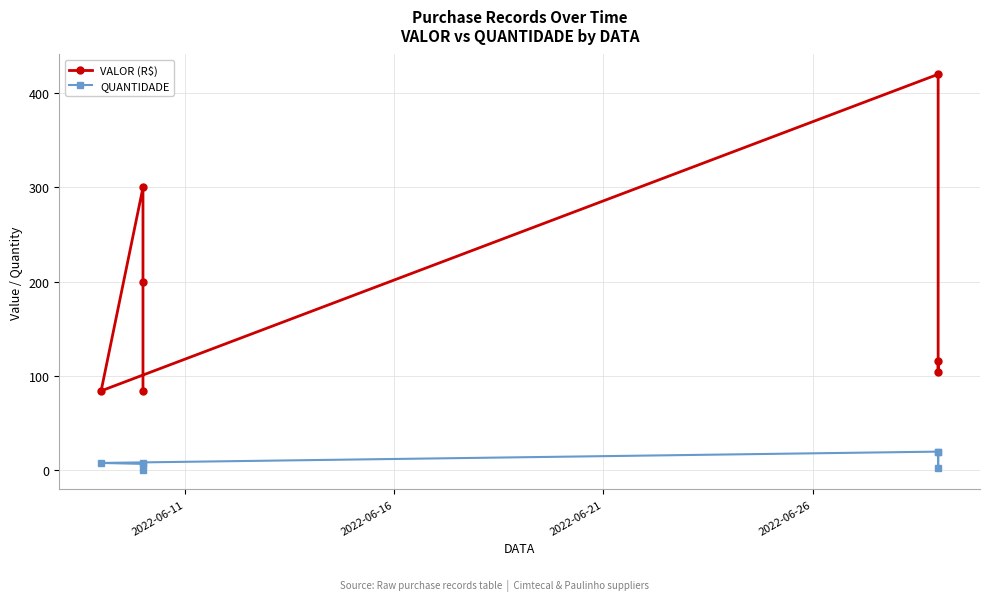

True or false: VALOR (R$) and QUANTIDADE cross at least once.

False